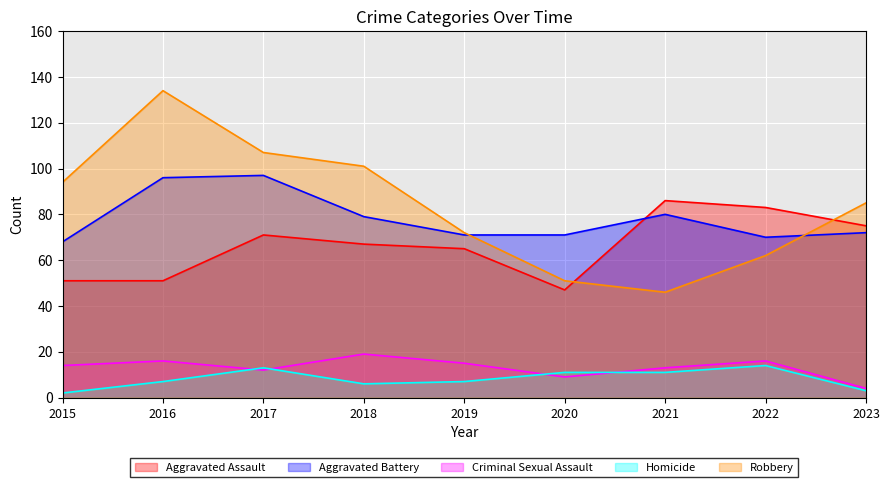

Reading left to right, list all the values displayed in this chart.

Aggravated Assault: 2015=51	2016=51	2017=71	2018=67	2019=65	2020=47	2021=86	2022=83	2023=75
Aggravated Battery: 2015=68	2016=96	2017=97	2018=79	2019=71	2020=71	2021=80	2022=70	2023=72
Criminal Sexual Assault: 2015=14	2016=16	2017=12	2018=19	2019=15	2020=9	2021=13	2022=16	2023=4
Homicide: 2015=2	2016=7	2017=13	2018=6	2019=7	2020=11	2021=11	2022=14	2023=3
Robbery: 2015=94	2016=134	2017=107	2018=101	2019=72	2020=51	2021=46	2022=62	2023=85